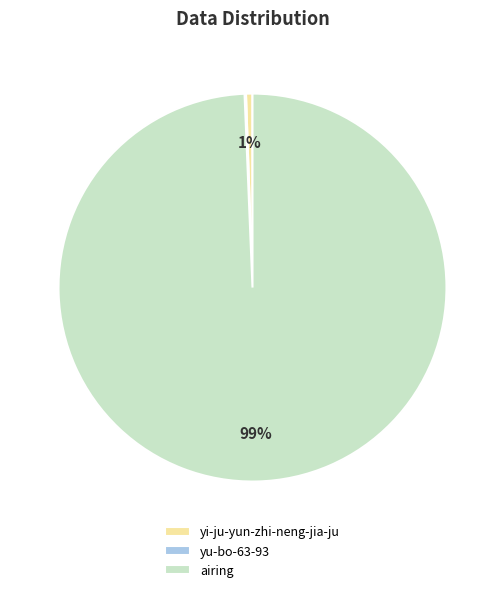

What percentage is the airing slice, to the nearest percent?

99%